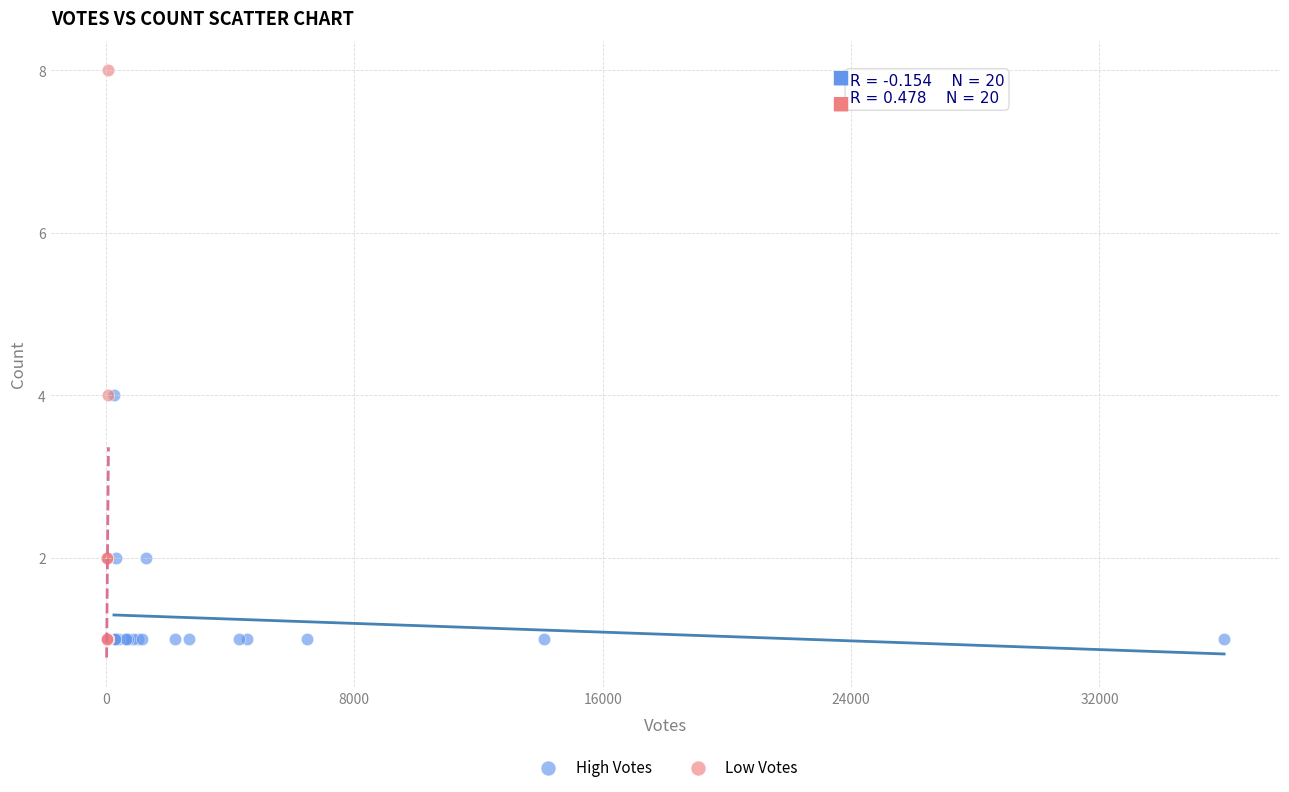

Which series has the widest spread of Y values?

Low Votes